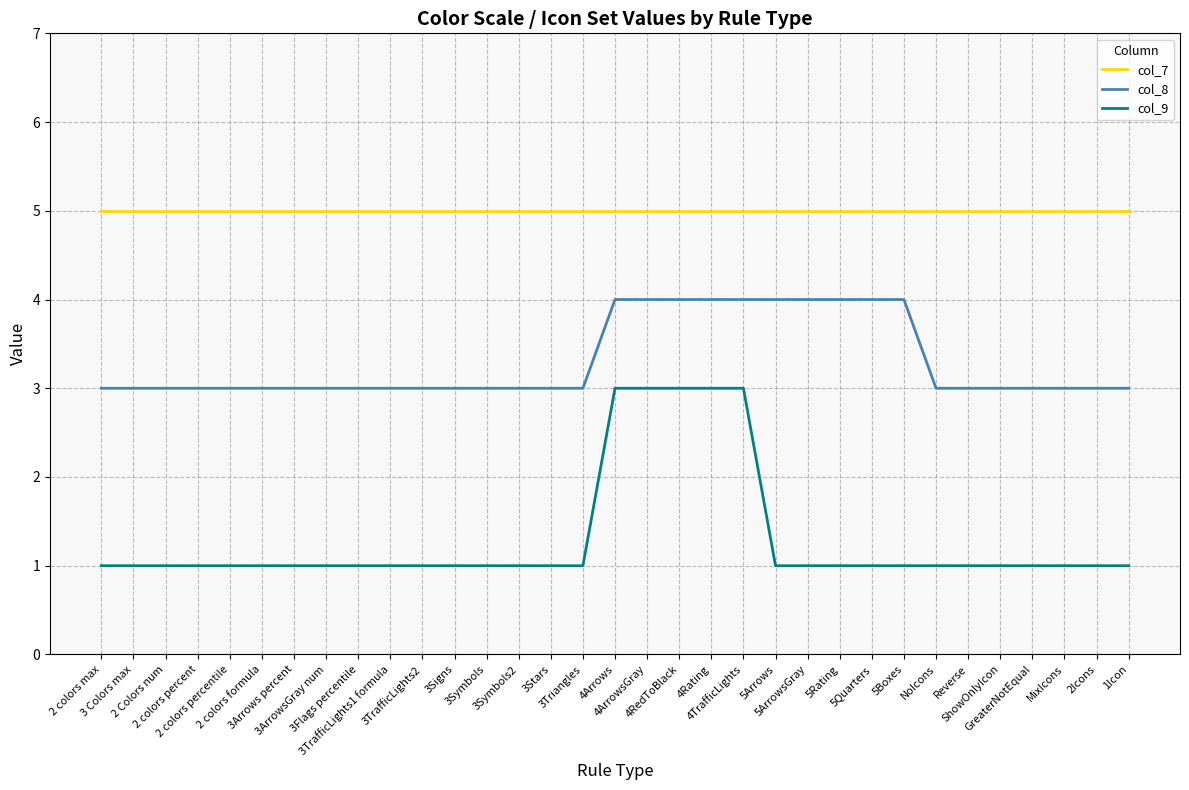

How many distinct data groups are displayed?

3